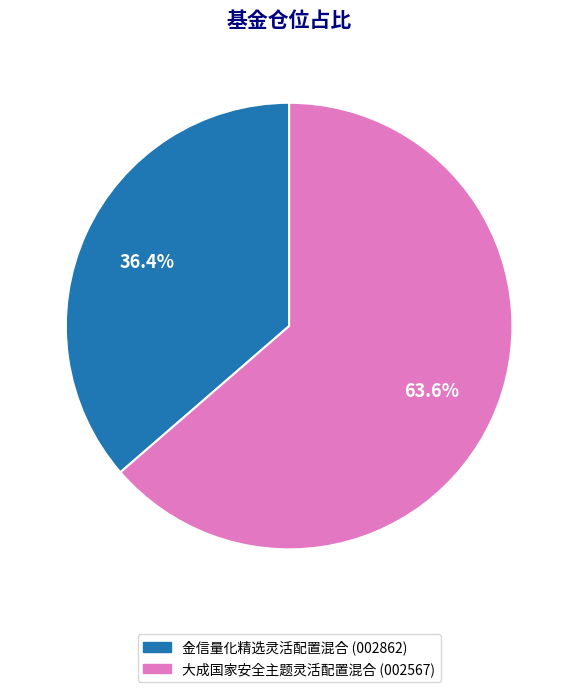

Which has a higher value, 金信量化精选灵活配置混合 or 大成国家安全主题灵活配置混合?

大成国家安全主题灵活配置混合